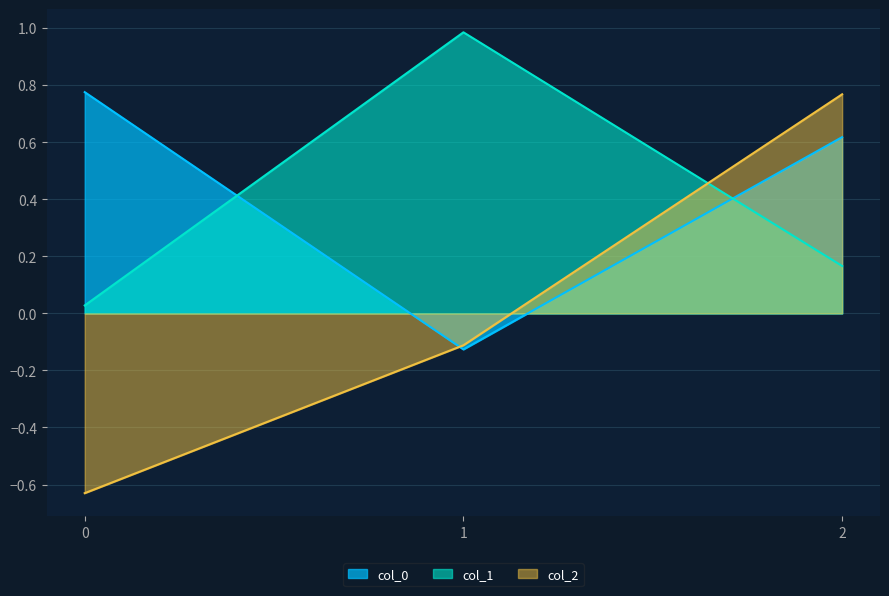

How many negative values does the col_0 series have?

1